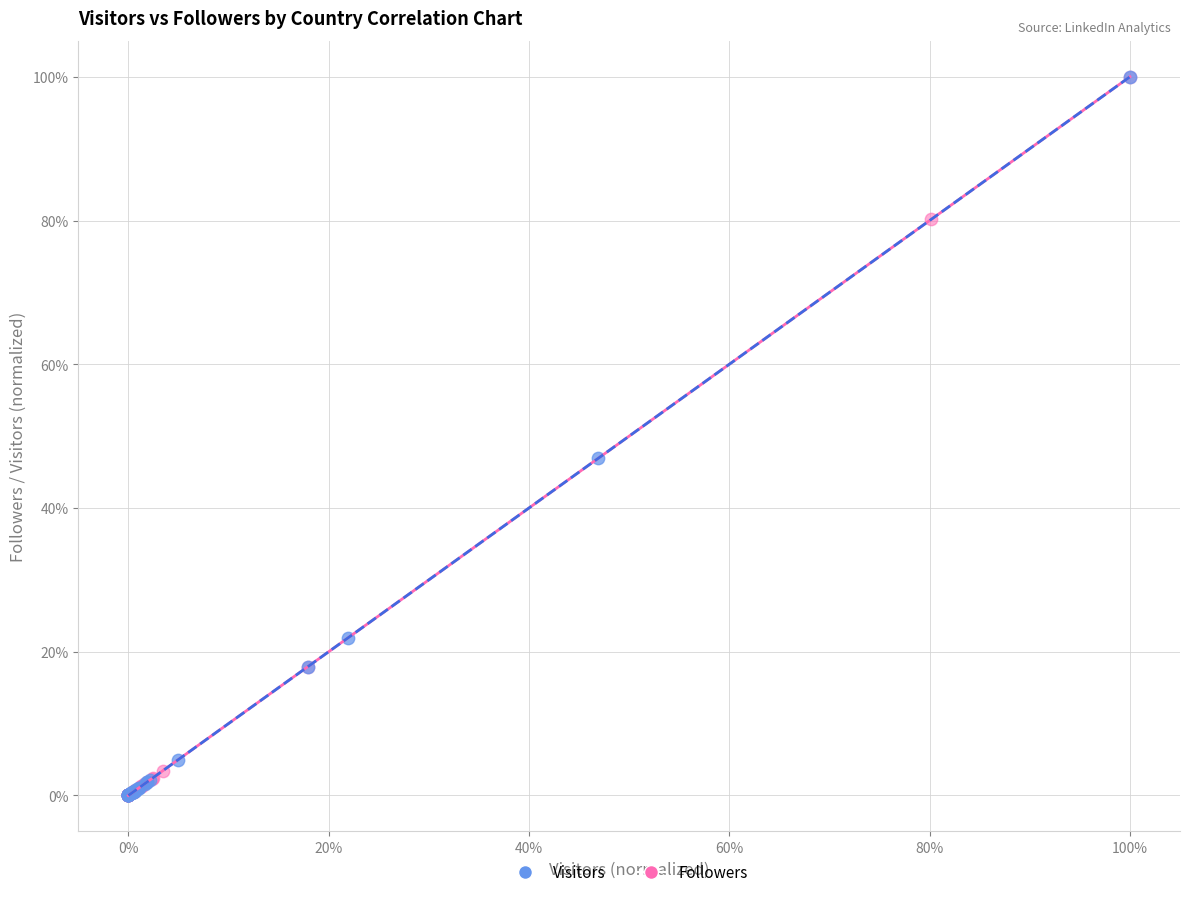

What are all the series names shown in the legend?

Visitors, Followers